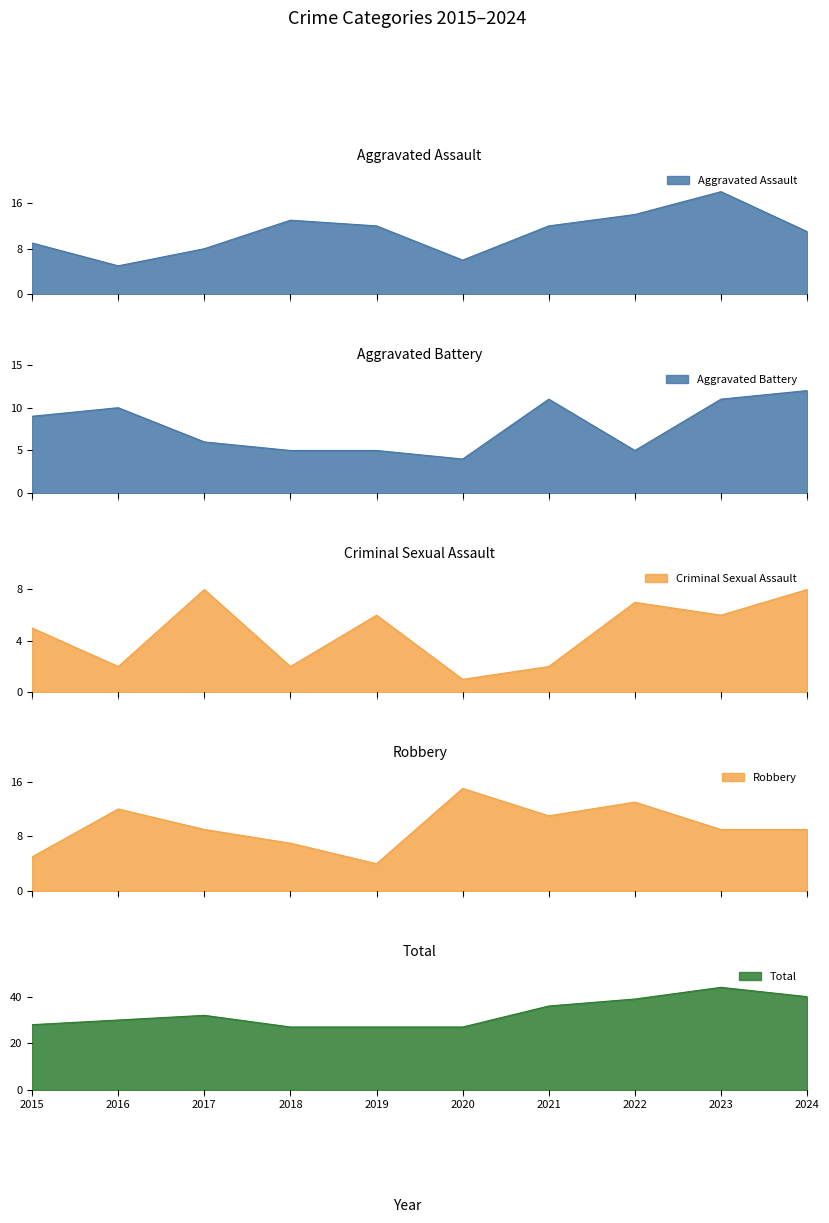

Which category has the lowest value in the Robbery series?

2019